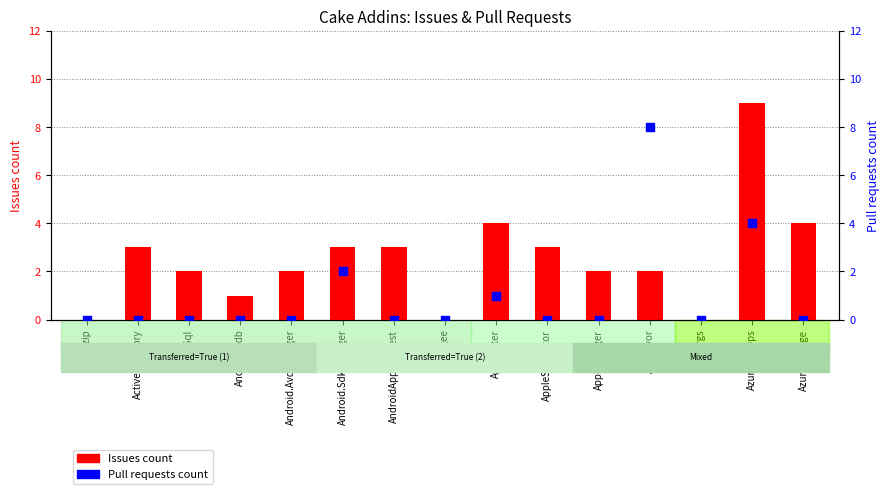

What are all the series names shown in the legend?

Issues count, Pull requests count